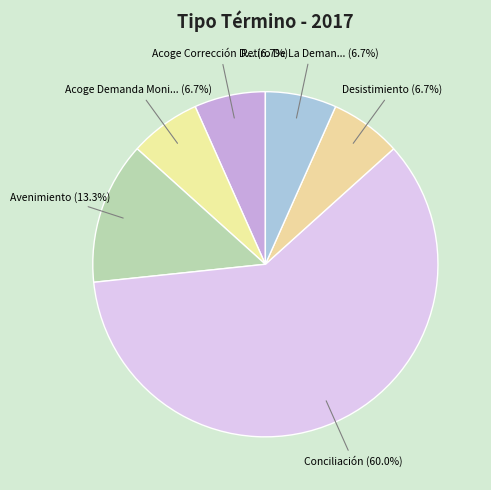

What is the majority slice?

Conciliación